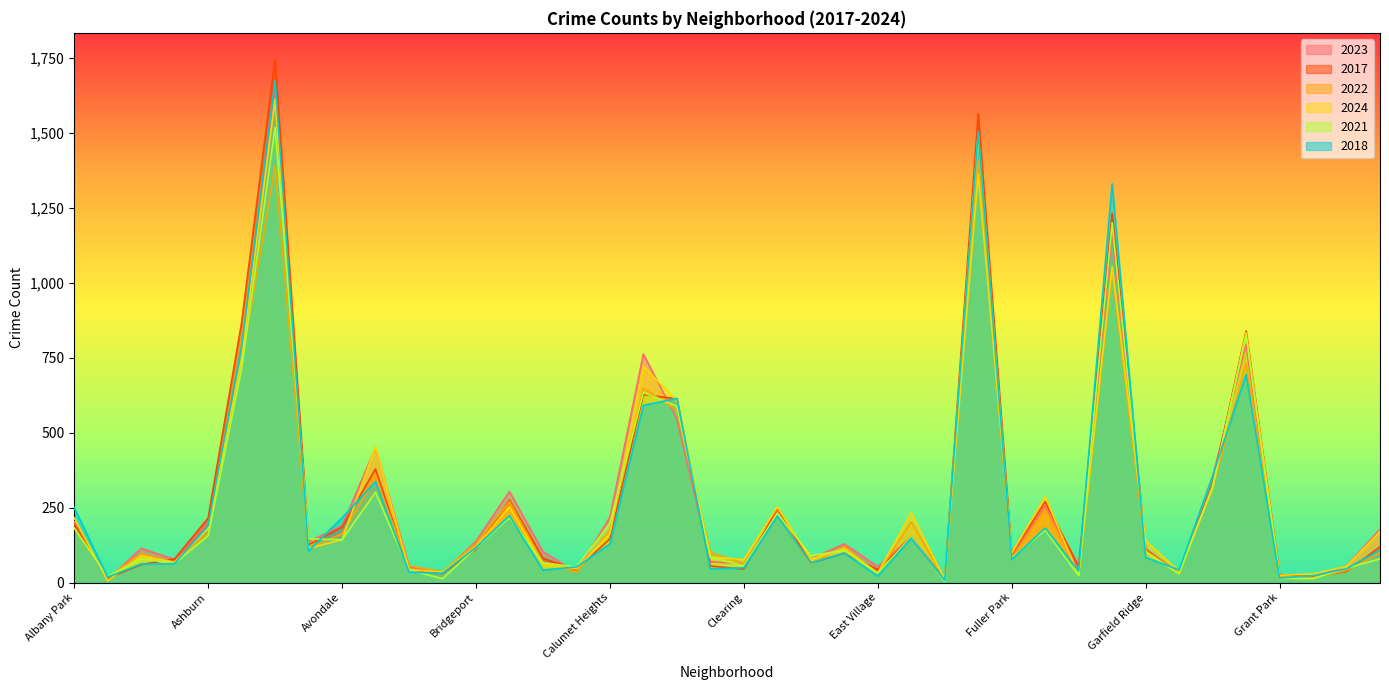

What is the difference between the maximum and second lowest values in the 2018 series?

1660